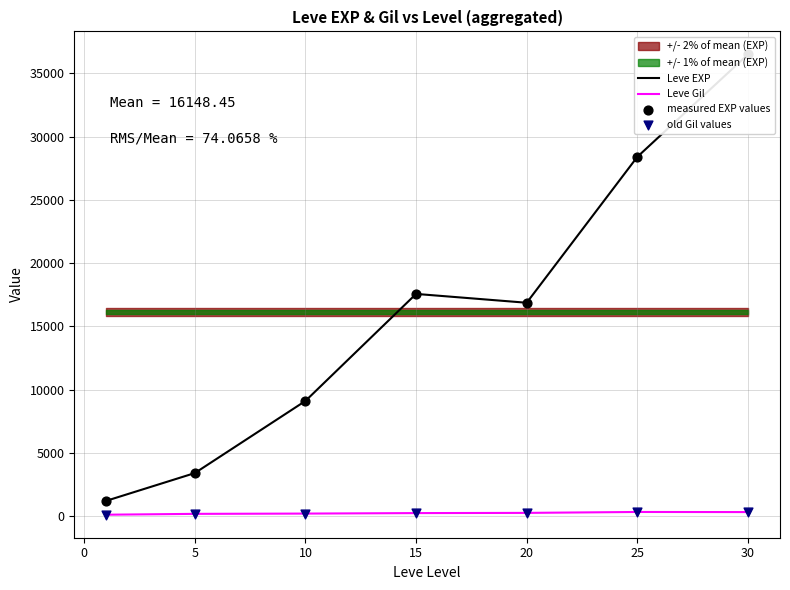

Which series reaches the maximum Y coordinate?

Leve EXP